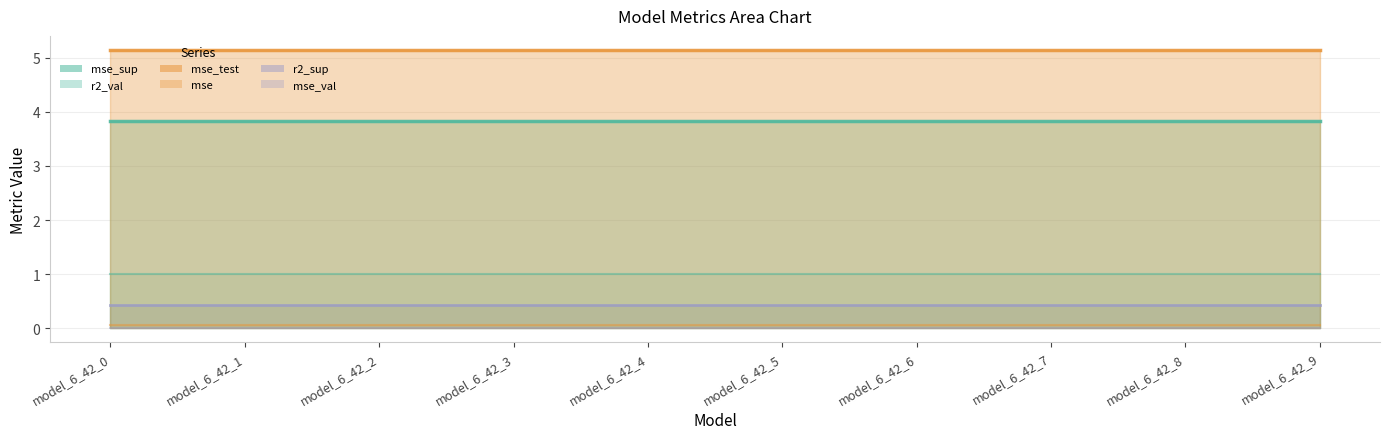

True or false: mse_test and mse cross at least once.

False